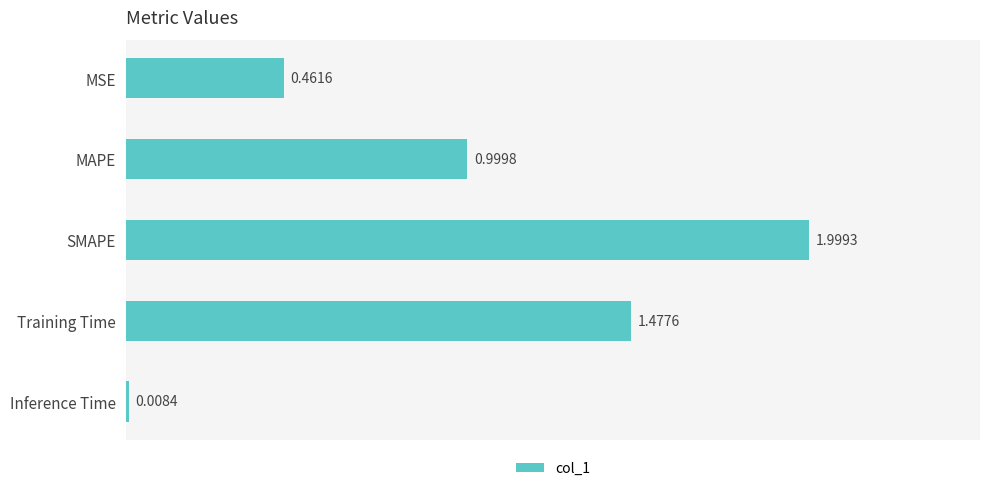

Rank the categories by value from highest to lowest.

SMAPE, Training Time, MAPE, MSE, Inference Time